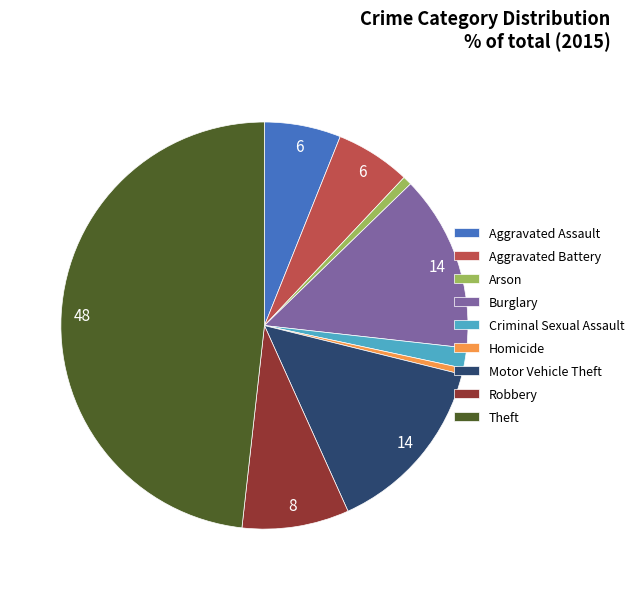

True or false: Theft accounts for 37% of the total.

False